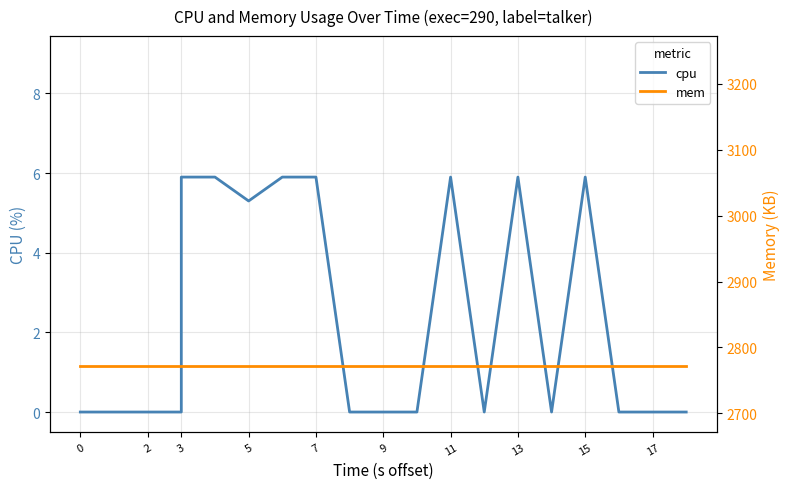

How many lines are shown in the chart?

2